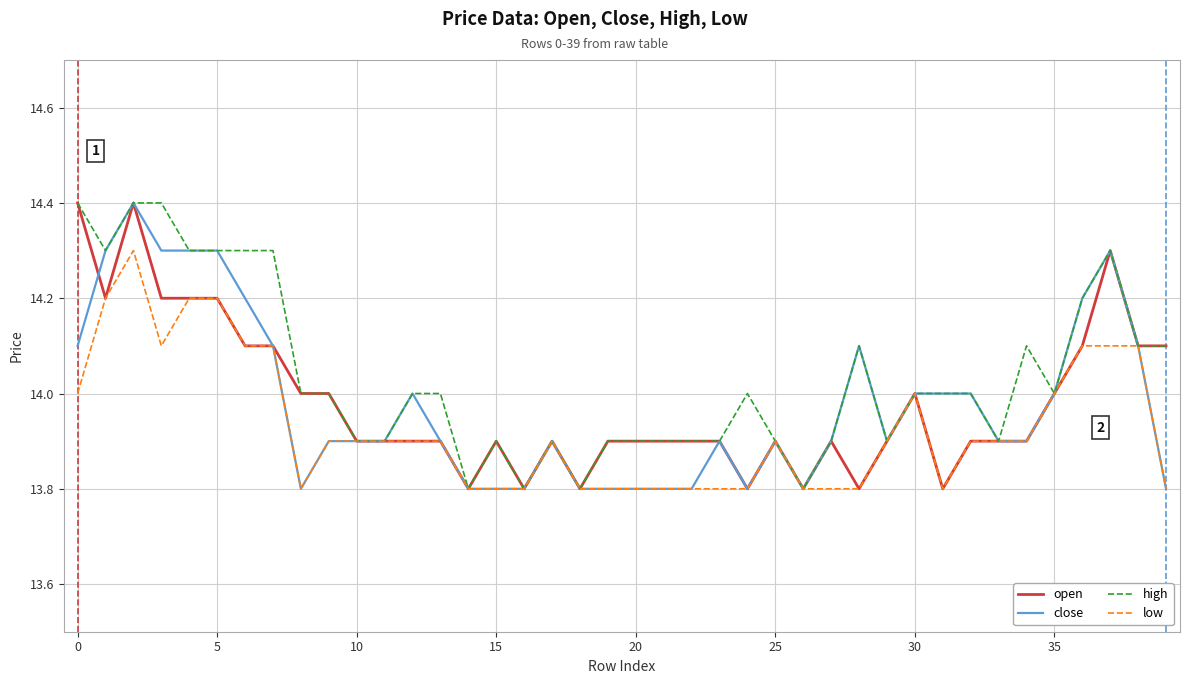

What is the highest value of the close series?

14.4